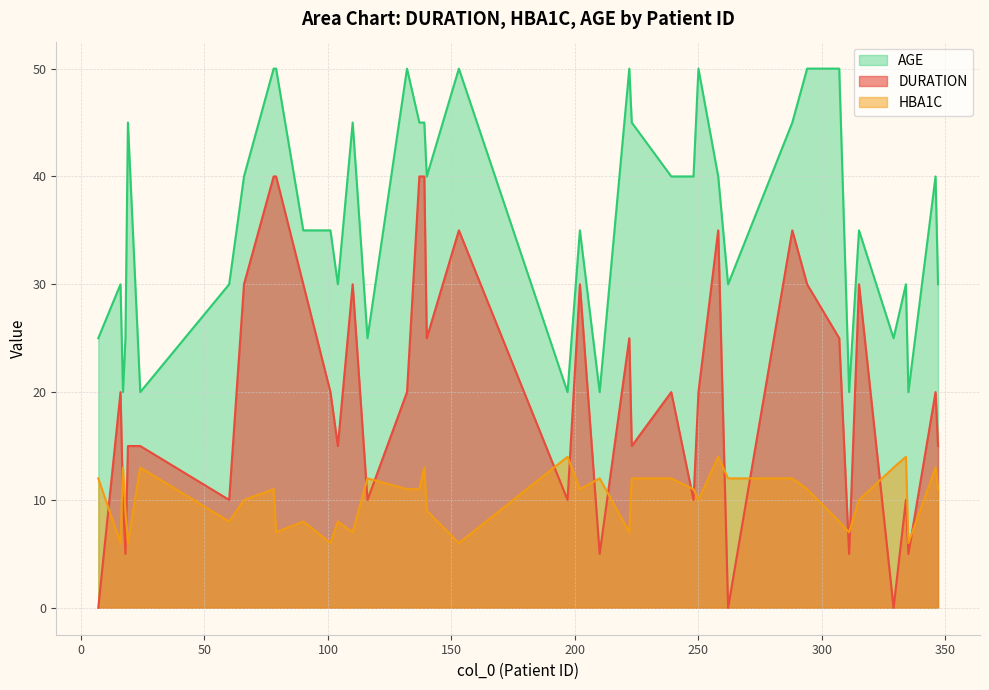

True or false: HBA1C has more than 1 interior local peaks.

True